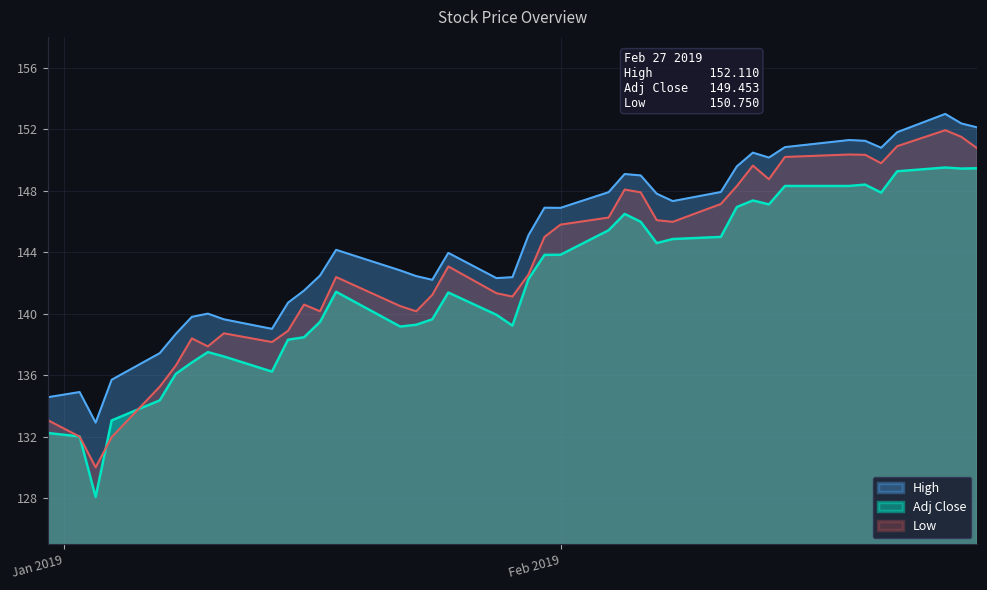

What is the smallest value displayed?

128.1